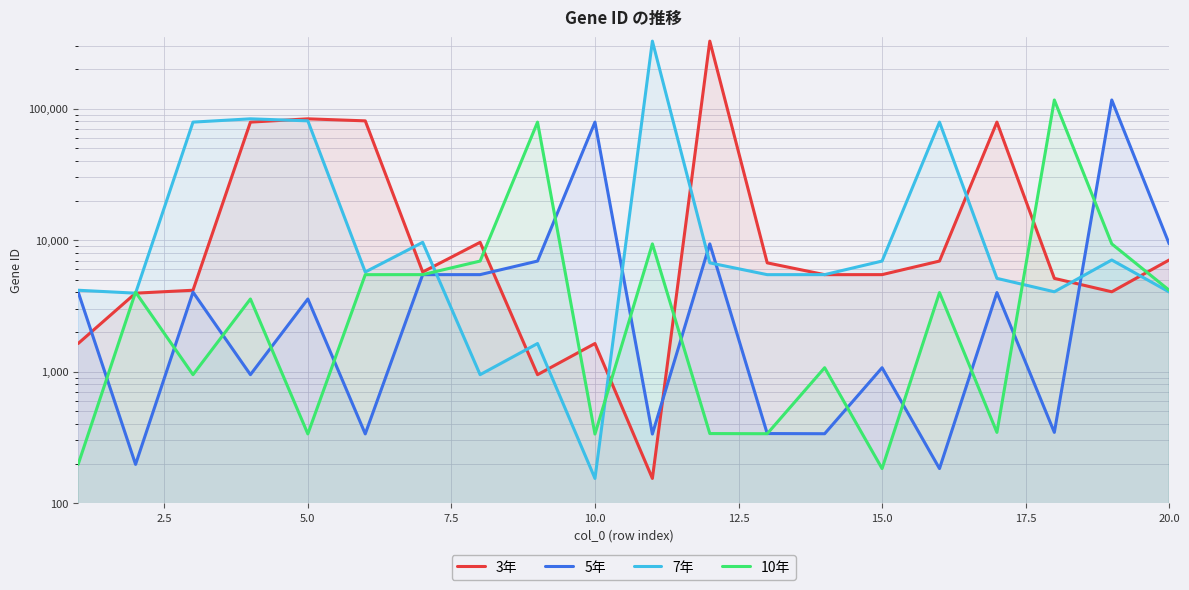

How many data points in 10年 are above 3992?

9